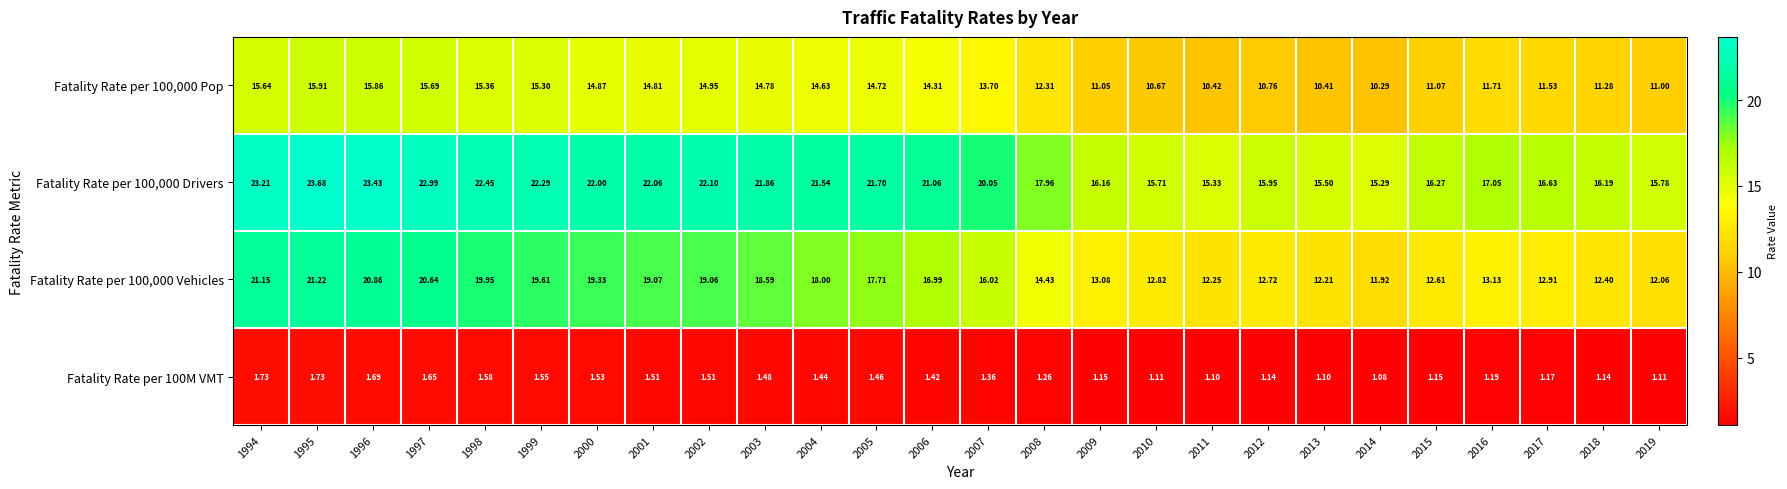

Is the value of Fatality Rate per 100,000 Pop at 2008 greater than the value of Fatality Rate per 100,000 Vehicles at 2012?

No